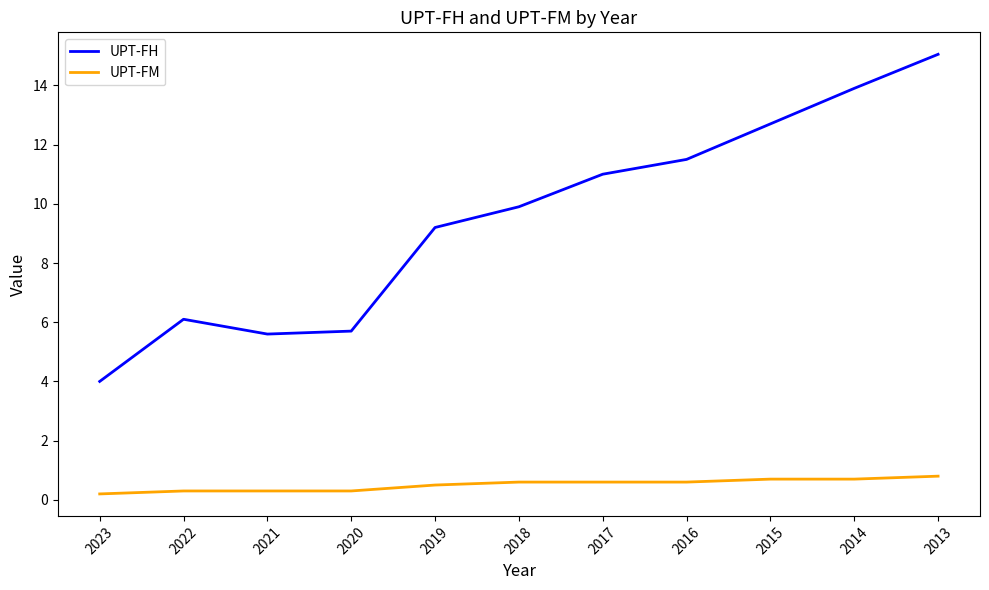

What is the spread (max minus min) of values at 2020?

5.4